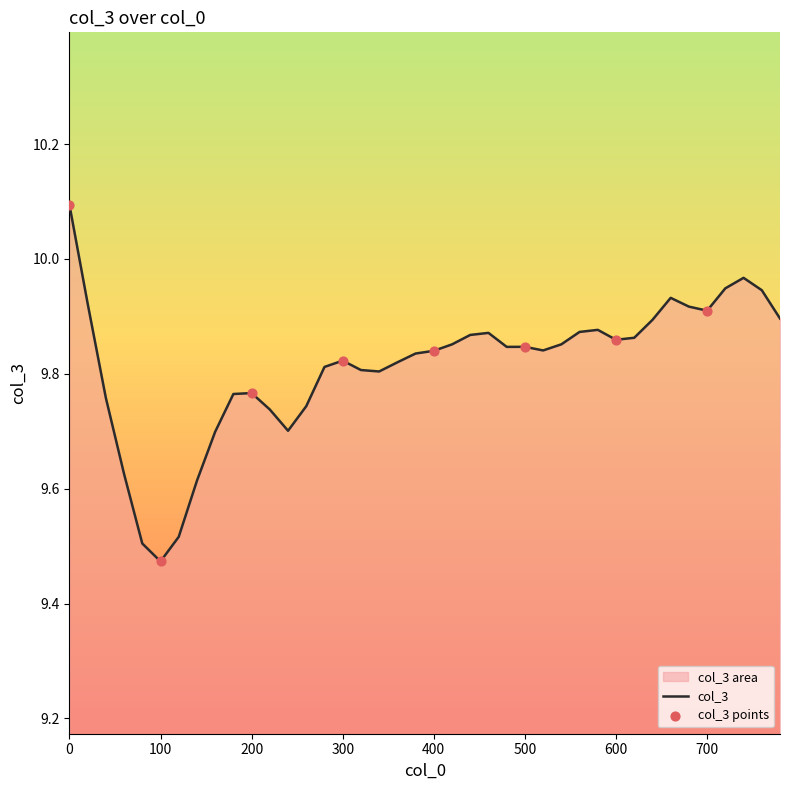

What is the ratio of the value at 360 to the value at 200?

1.0